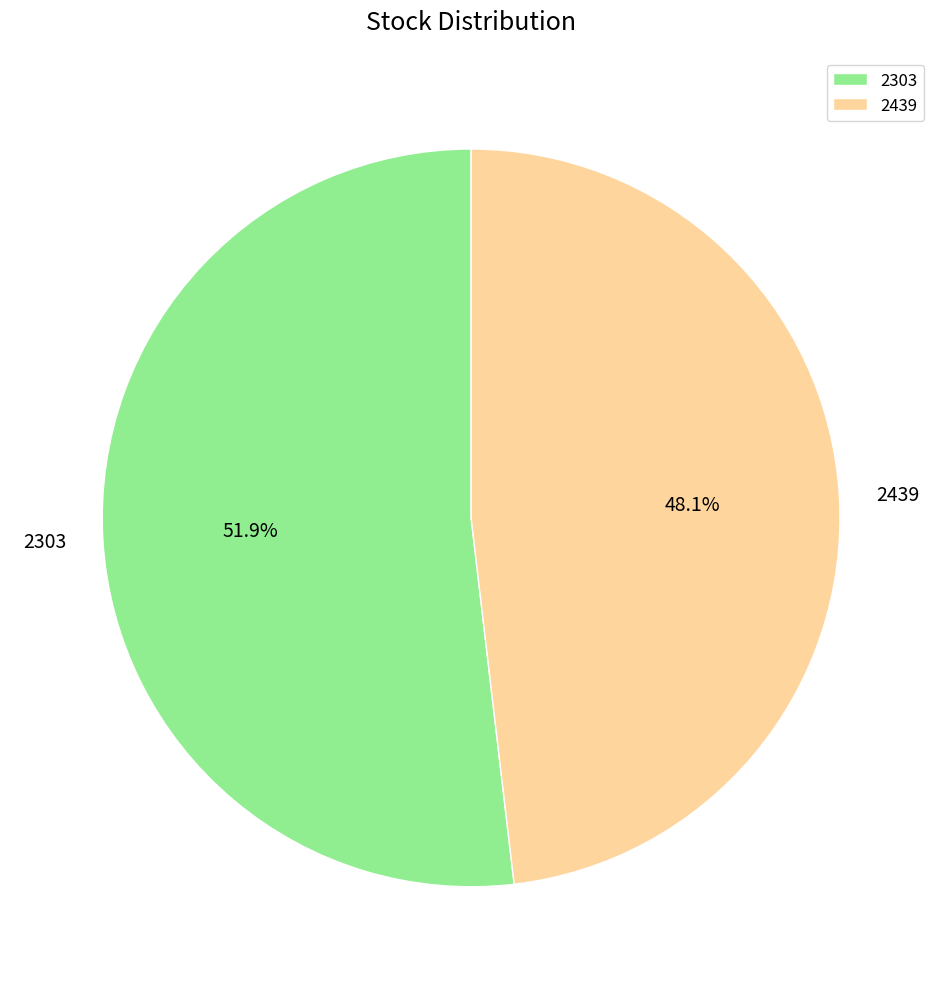

To the nearest percent, what is the combined percentage of 2303 and 2439?

100%